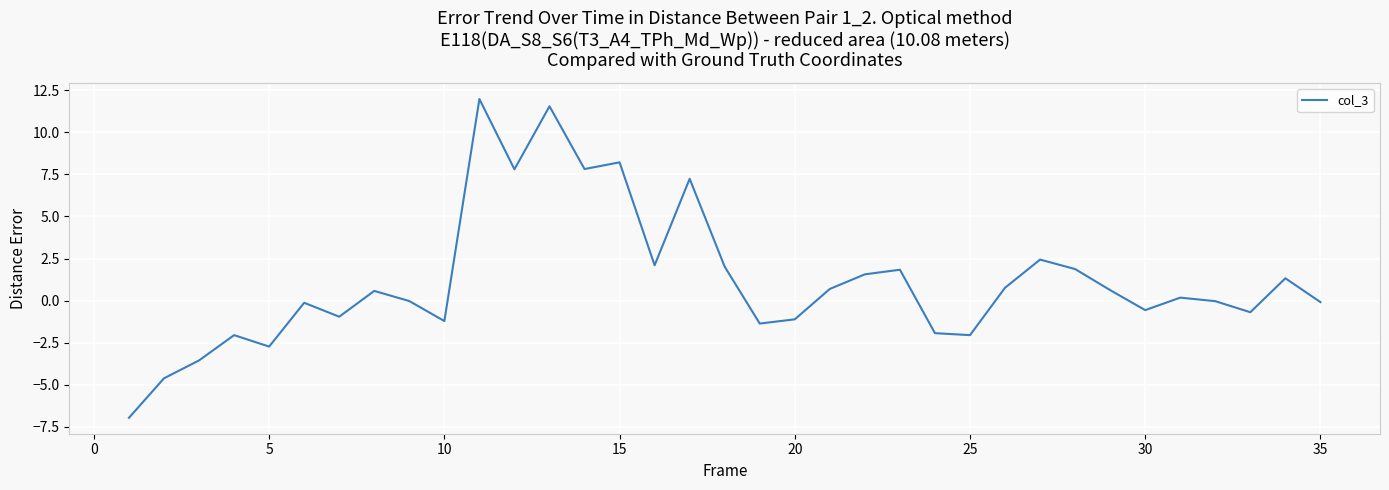

What is the maximum value shown in the chart?

12.0